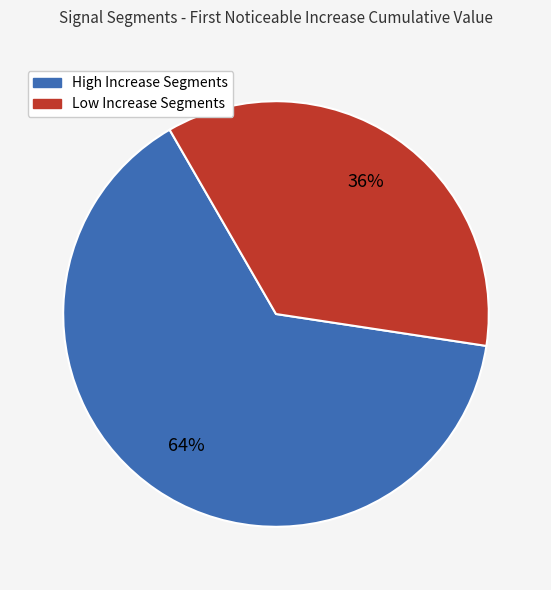

Is there any slice that represents more than half of the pie?

Yes